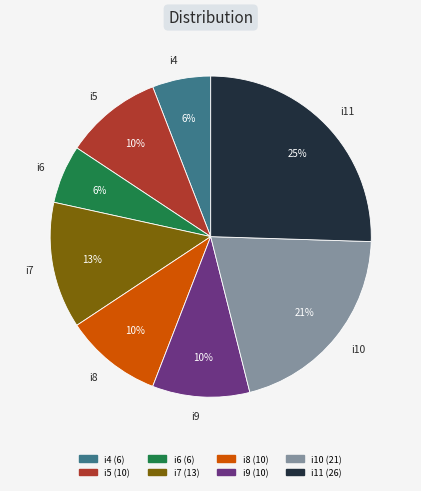

True or false: i11 accounts for 25% of the total.

True